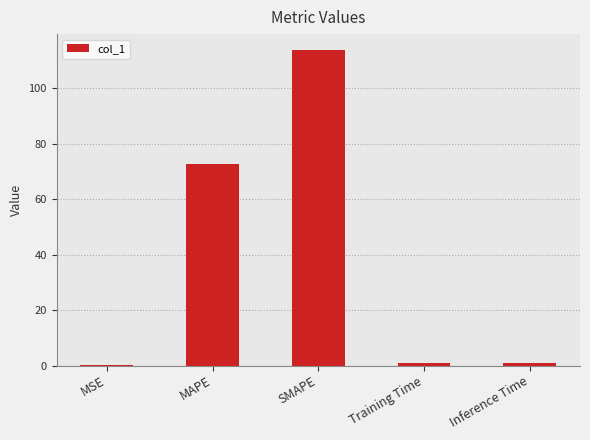

Which has a higher value, MAPE or SMAPE?

SMAPE